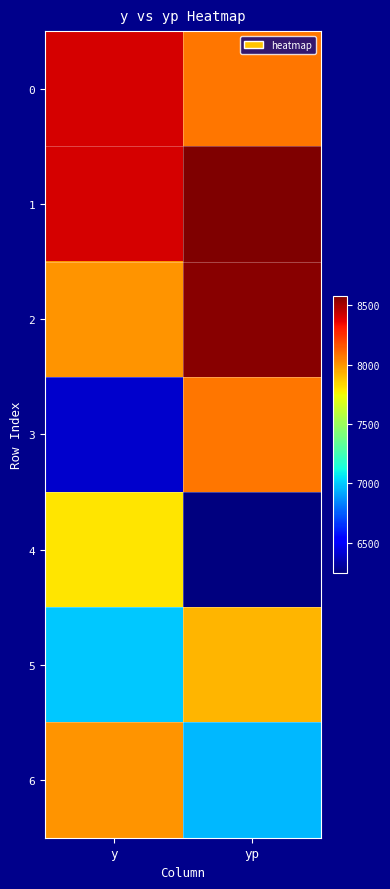

Reading left to right, extract all data points from this chart.

0: y=8400.0	yp=8078.3
1: y=8400.0	yp=8581.1
2: y=8000.0	yp=8558.0
3: y=6400.0	yp=8073.5
4: y=7800.0	yp=6244.5
5: y=7000.0	yp=7916.9
6: y=8000.0	yp=6958.0